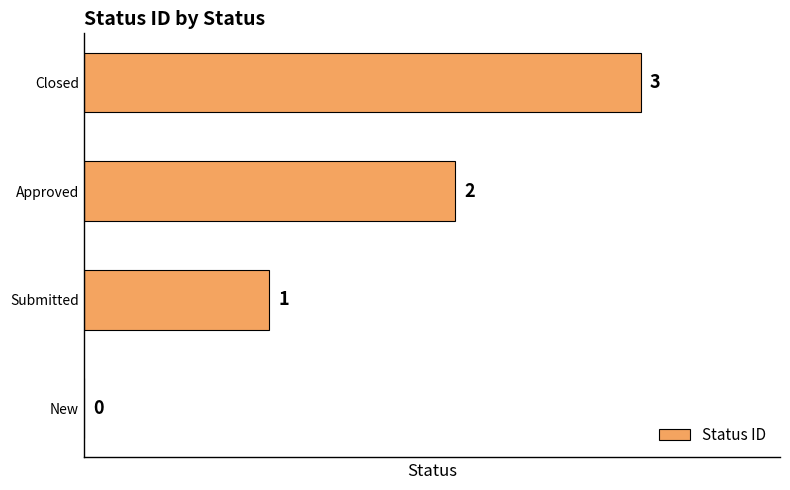

What is the average value?

2